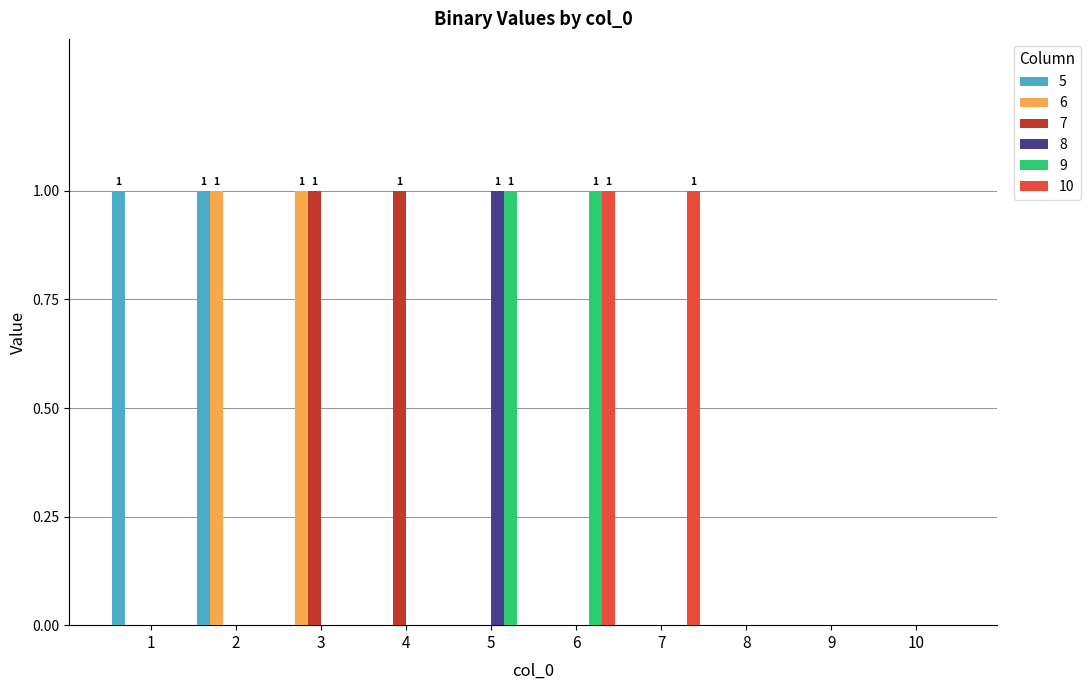

Does the chart contain stacked bars?

No